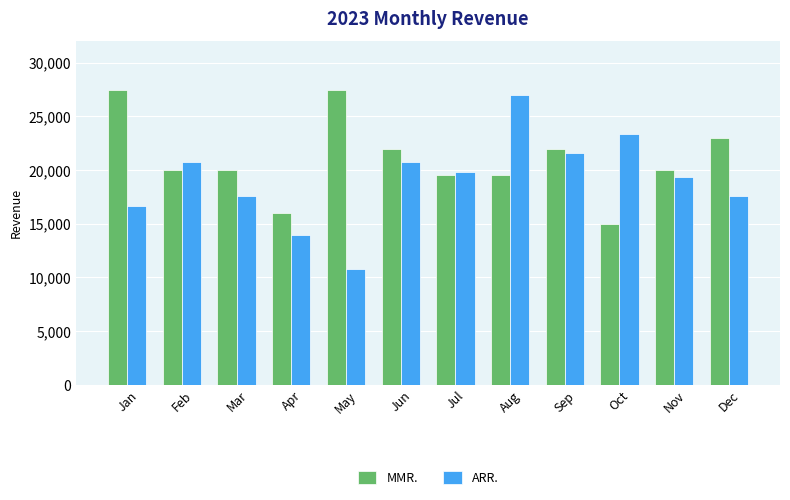

Does the chart contain any negative values?

No